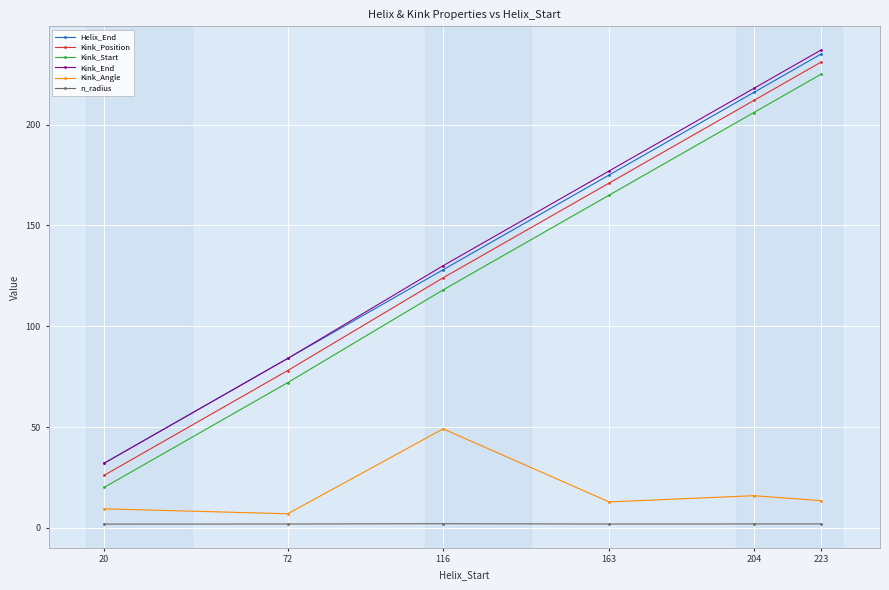

How many distinct data groups are displayed?

6